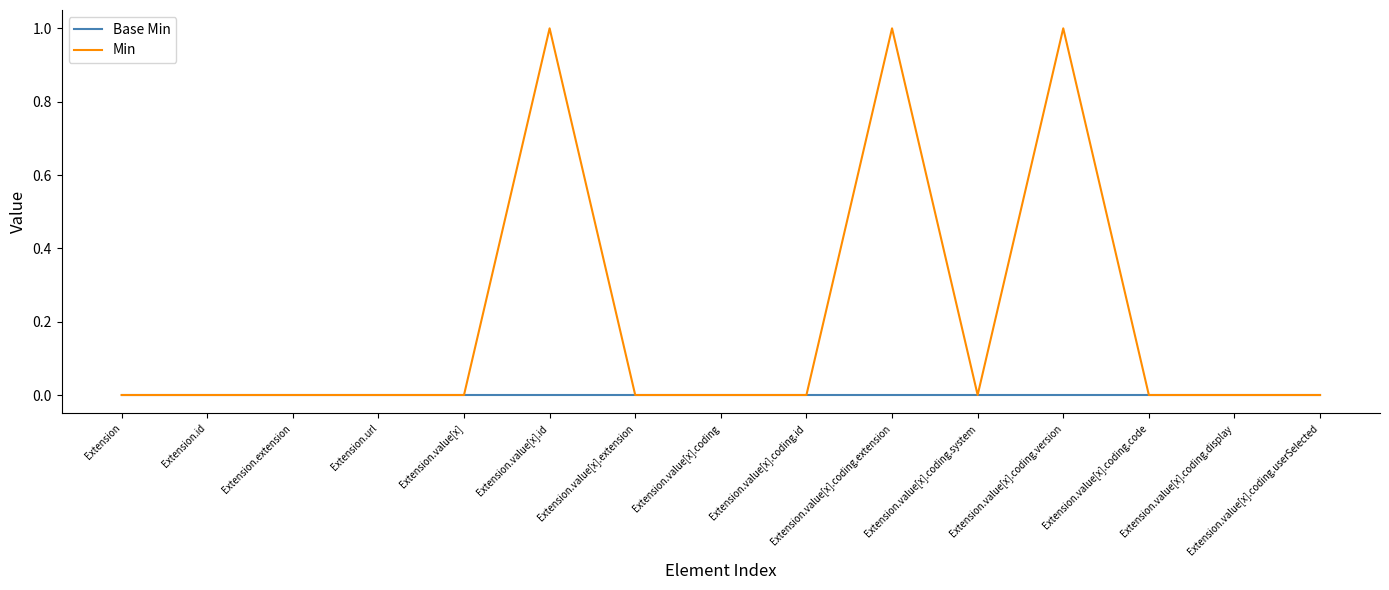

Rank the series by their maximum value, from lowest to highest.

Base Min, Min